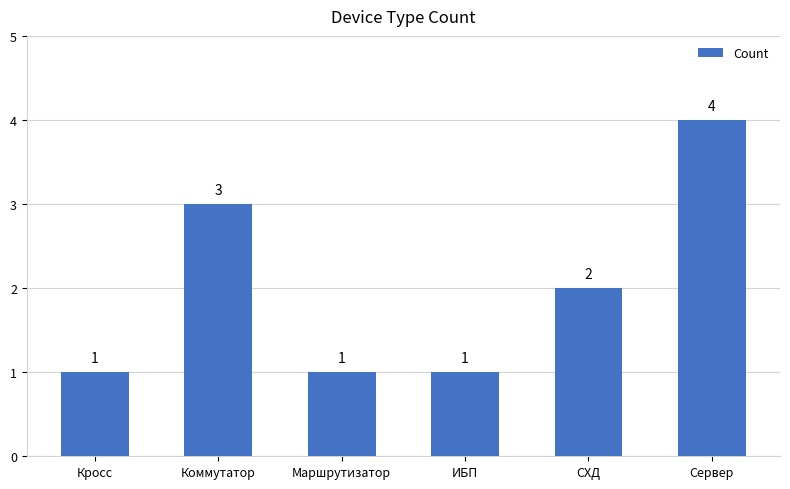

Reading left to right, list all the values displayed in this chart.

Кросс=1	Коммутатор=3	Маршрутизатор=1	ИБП=1	СХД=2	Сервер=4